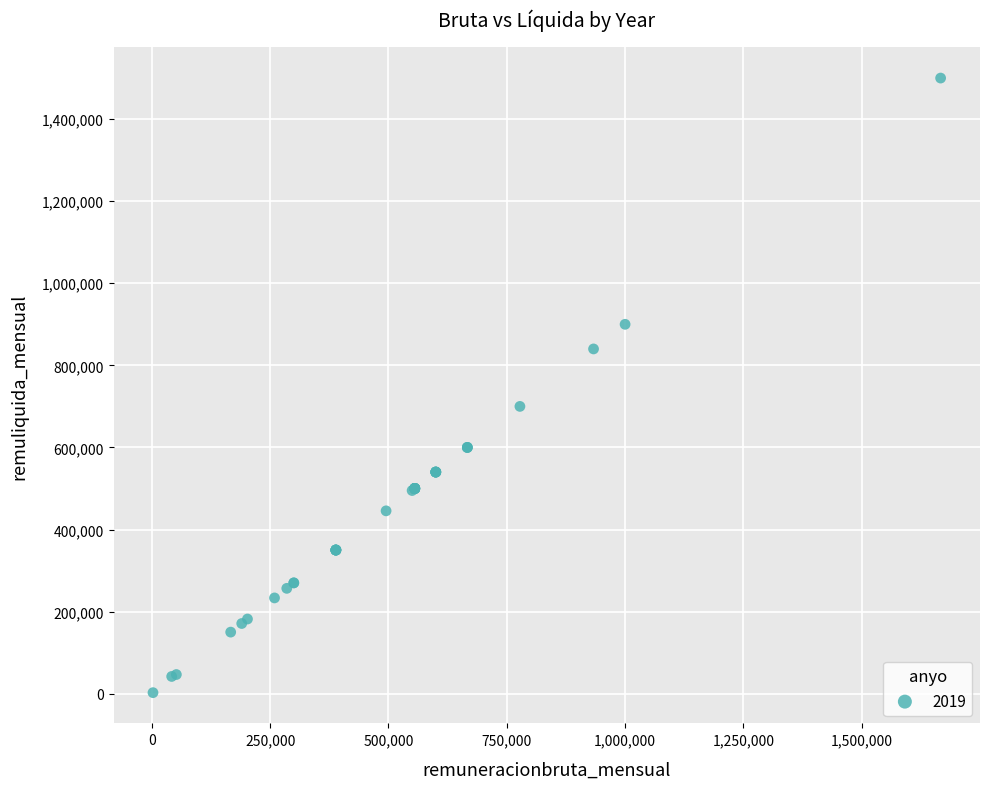

What Y value in the scatter plot is closest to 751250?

700000